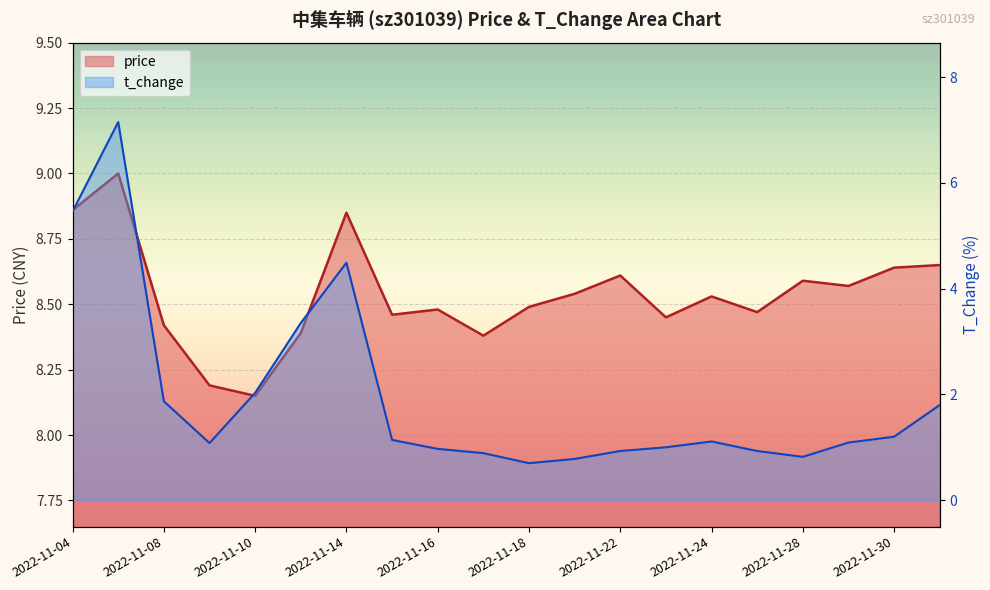

True or false: price and t_change intersect in this chart.

False